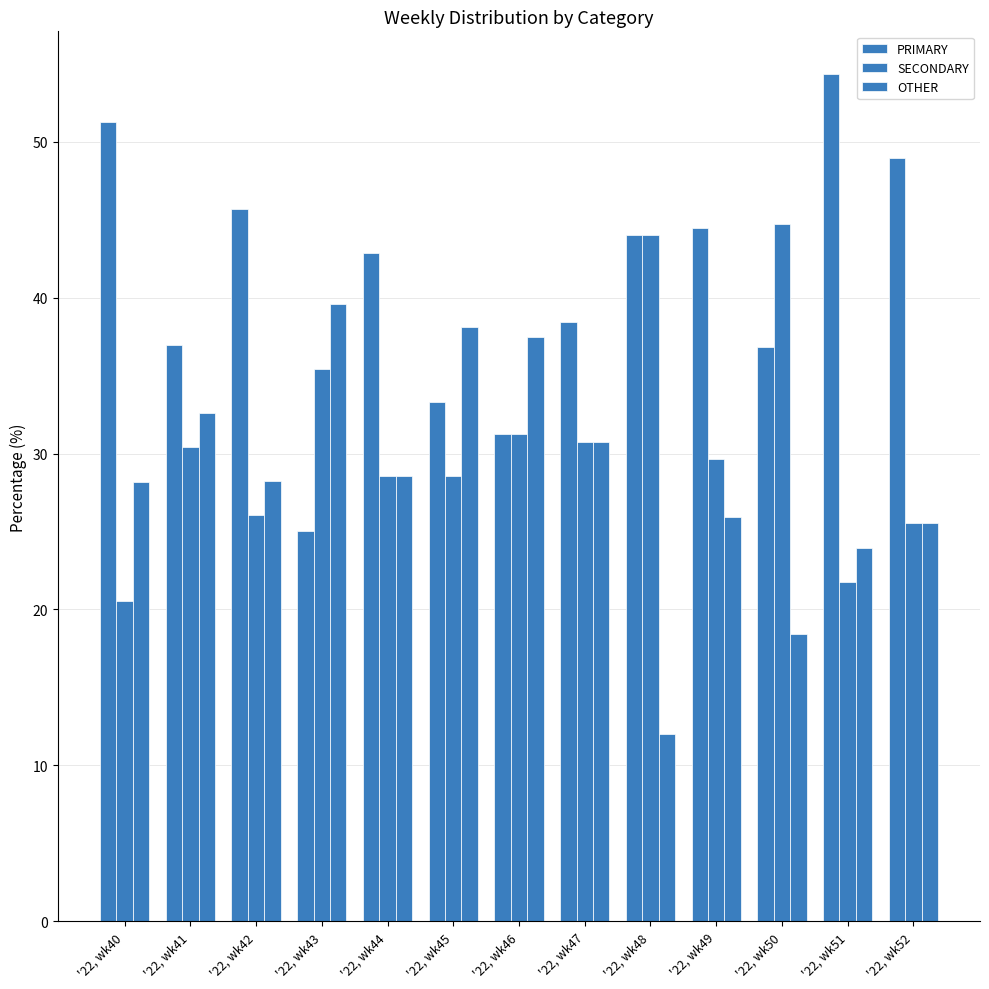

What is the greatest value displayed?

54.3